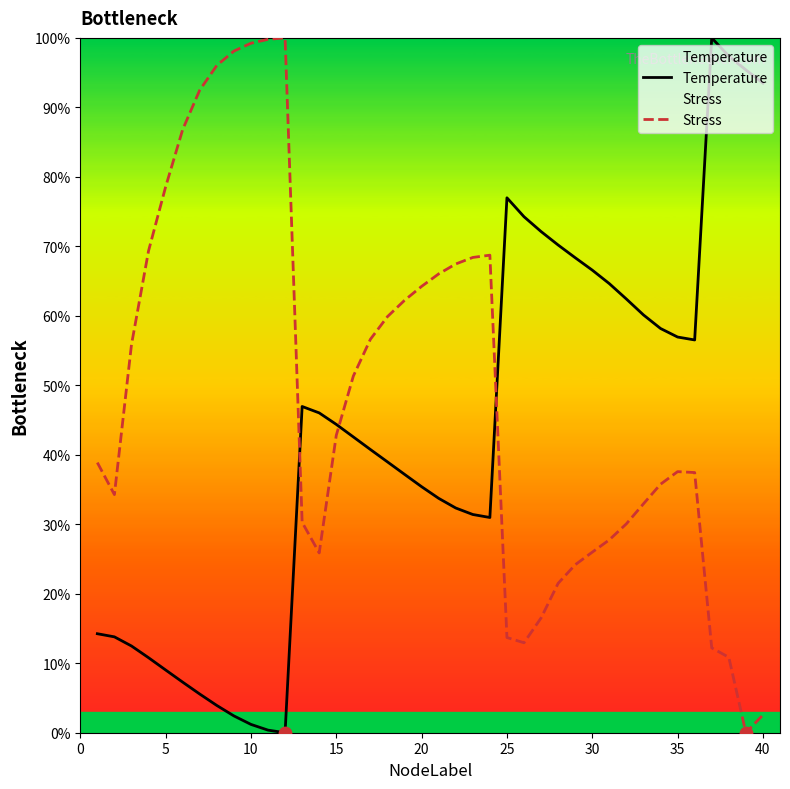

At how many categories does at least one series exceed 91?

10